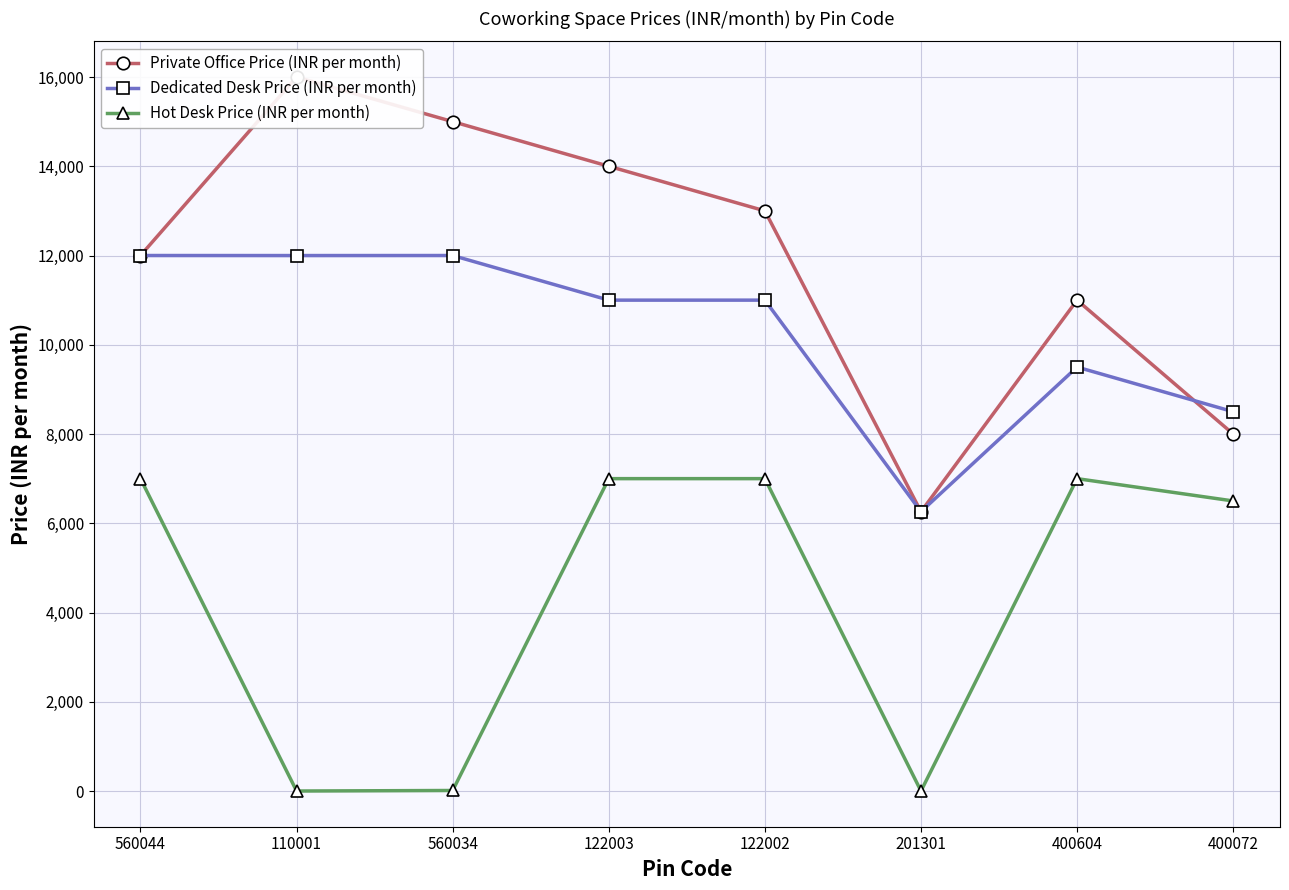

What is the sum of the Private Office Price (INR per month) values at 122002 and 110001?

28999